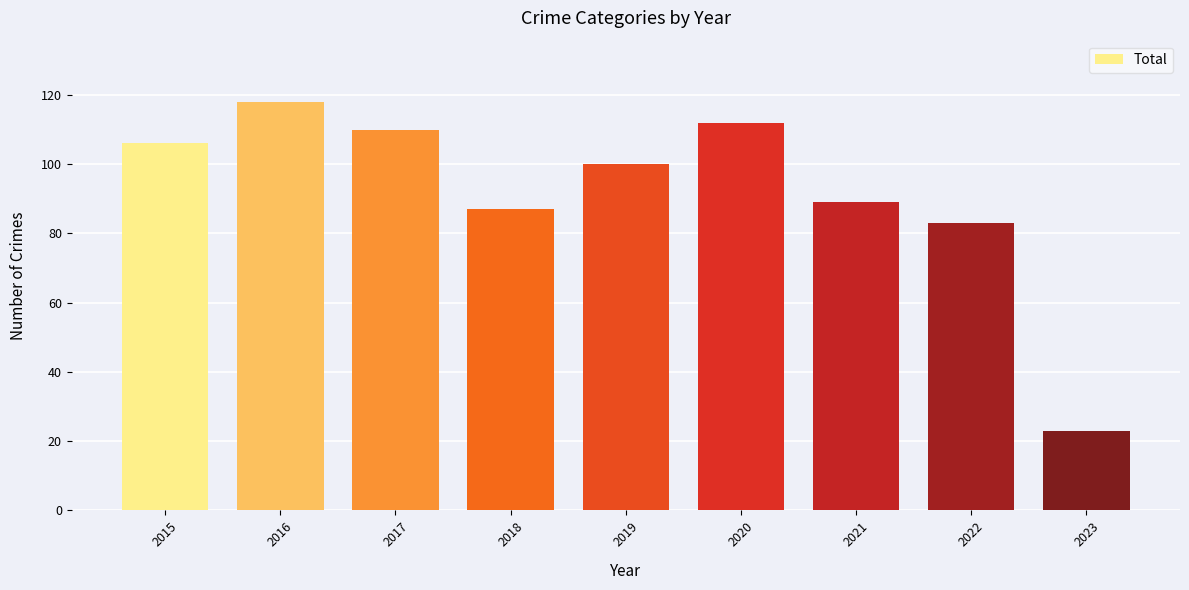

What is the difference between the maximum and second lowest values?

35